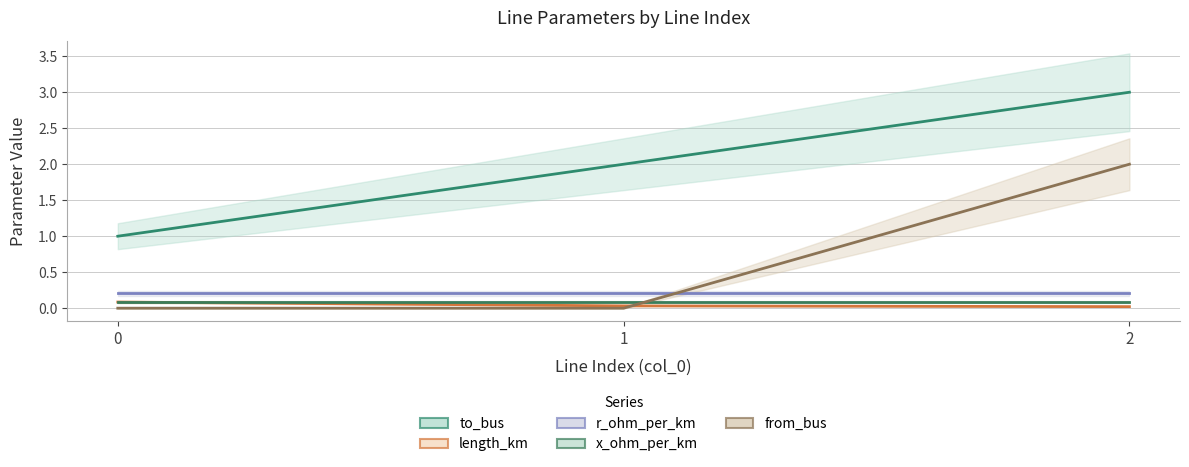

Reading left to right, list all the values displayed in this chart.

to_bus (line): 1.0	2.0	3.0
length_km (line): 0.1	0.0	0.0
r_ohm_per_km (line): 0.2	0.2	0.2
x_ohm_per_km (line): 0.1	0.1	0.1
from_bus (line): 0.0	0.0	2.0